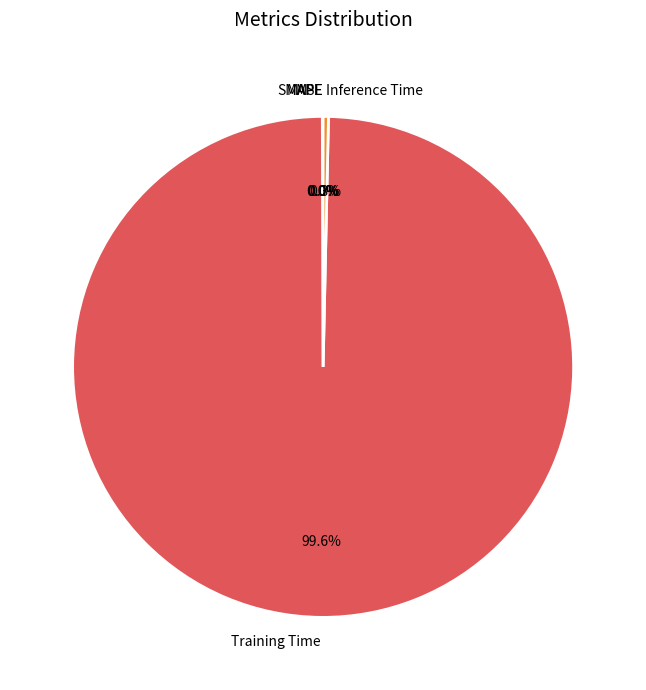

Which category has the biggest portion of the pie?

Training Time